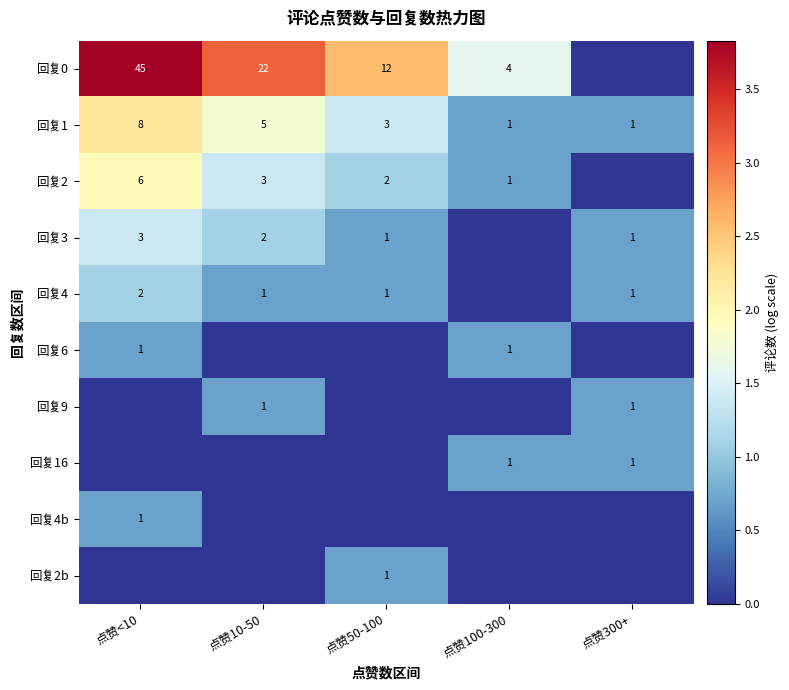

Read the 回复1 value at 点赞10-50.

5